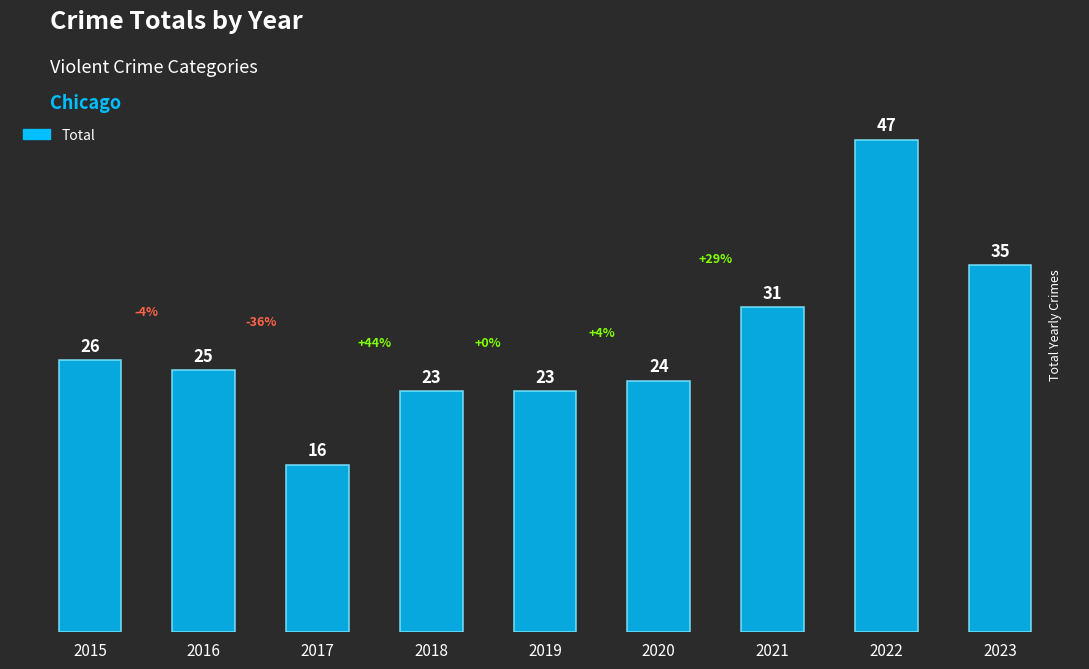

What is the smallest value displayed?

16